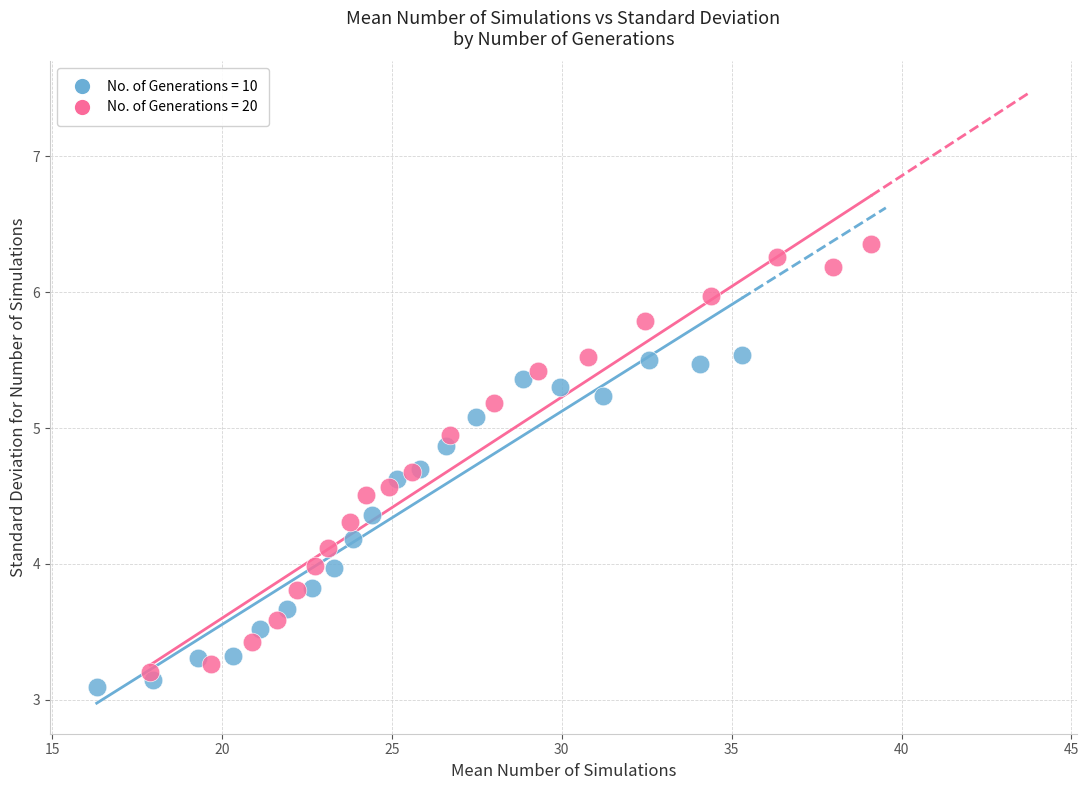

Which series has the widest spread of Y values?

No. of Generations = 20